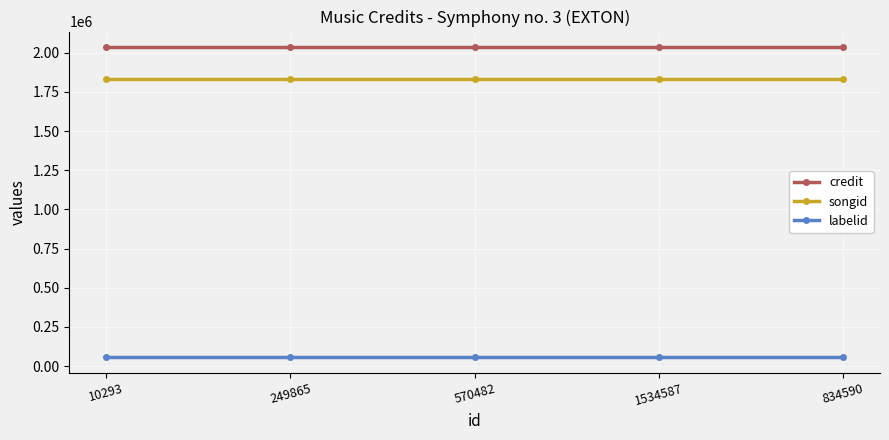

What is the difference between the highest and lowest values at 10293?

1977746